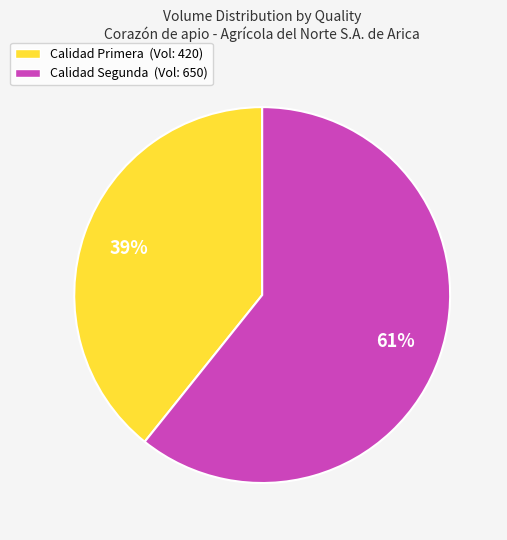

To the nearest percent, what portion does Calidad Segunda (Vol: 650) represent?

61%